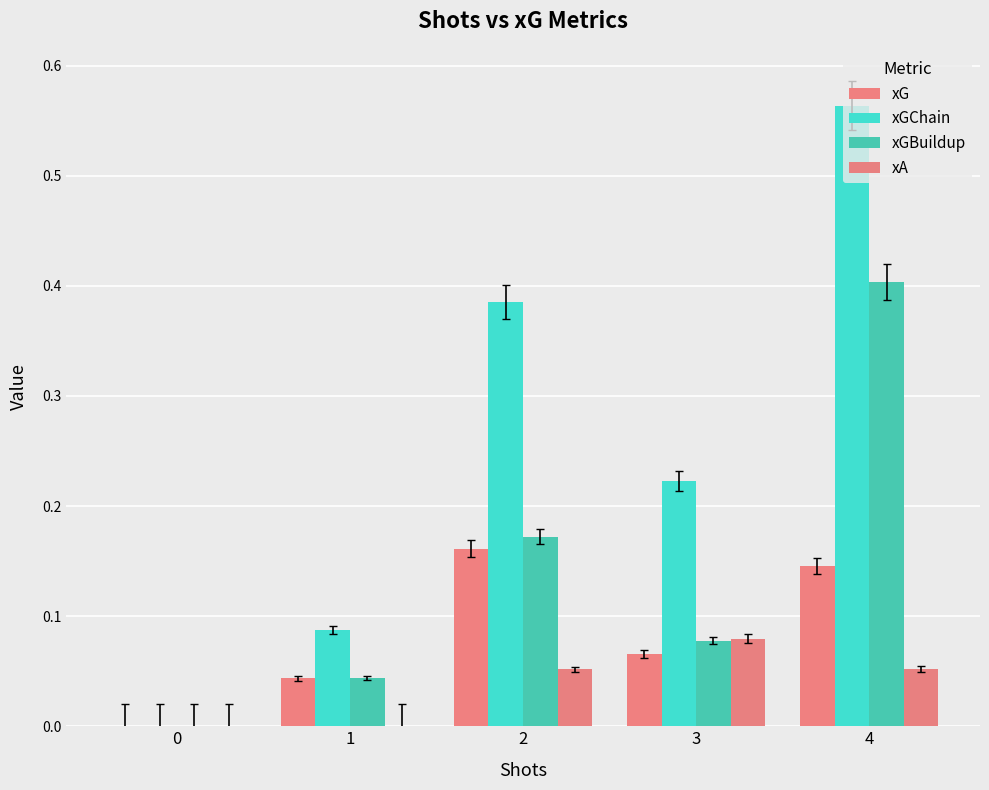

At 3, list the series in order from smallest to largest.

xG, xGBuildup, xA, xGChain